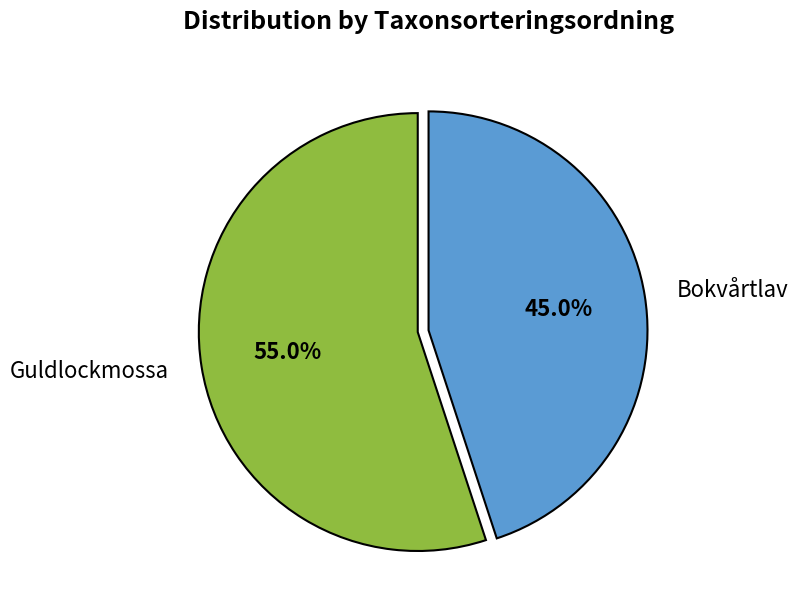

How many slices are in this pie chart?

2